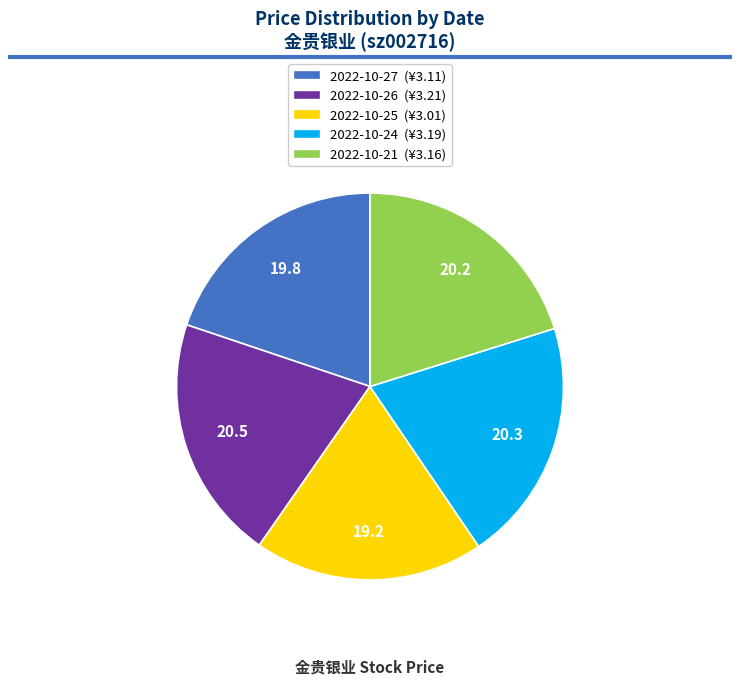

How many segments does this pie chart have?

5